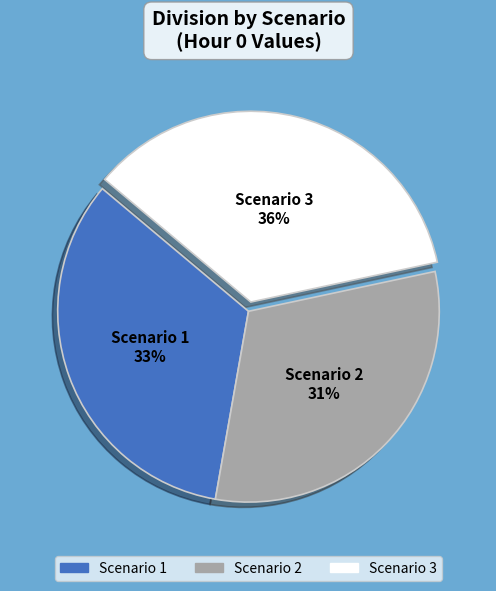

Does Scenario 3 account for over 50% of the chart?

No